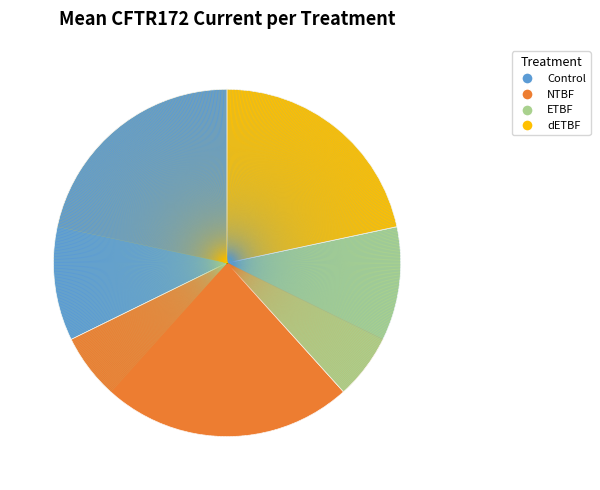

True or false: dETBF accounts for 29% of the total.

False